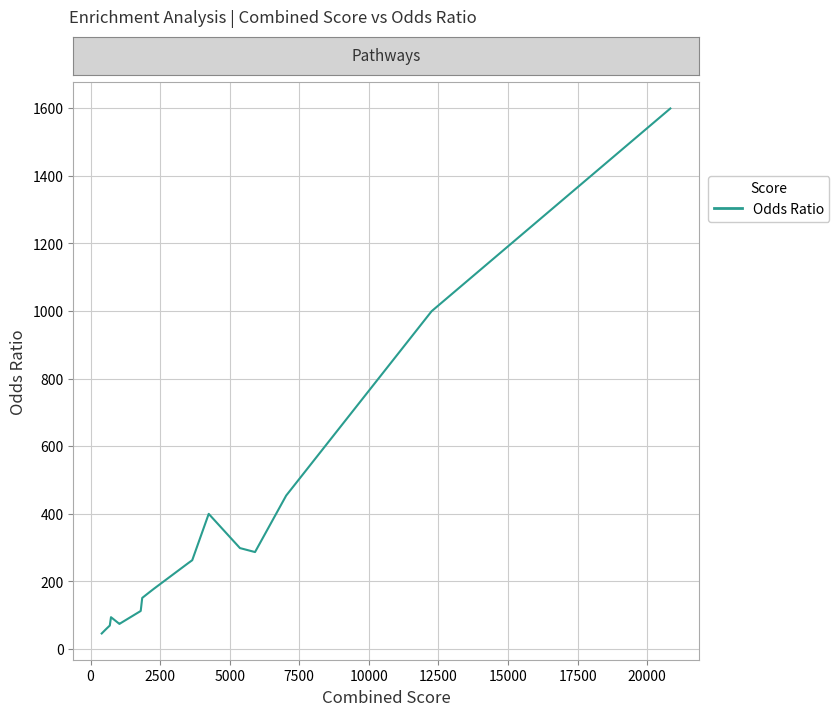

Count the number of categories in the chart.

19